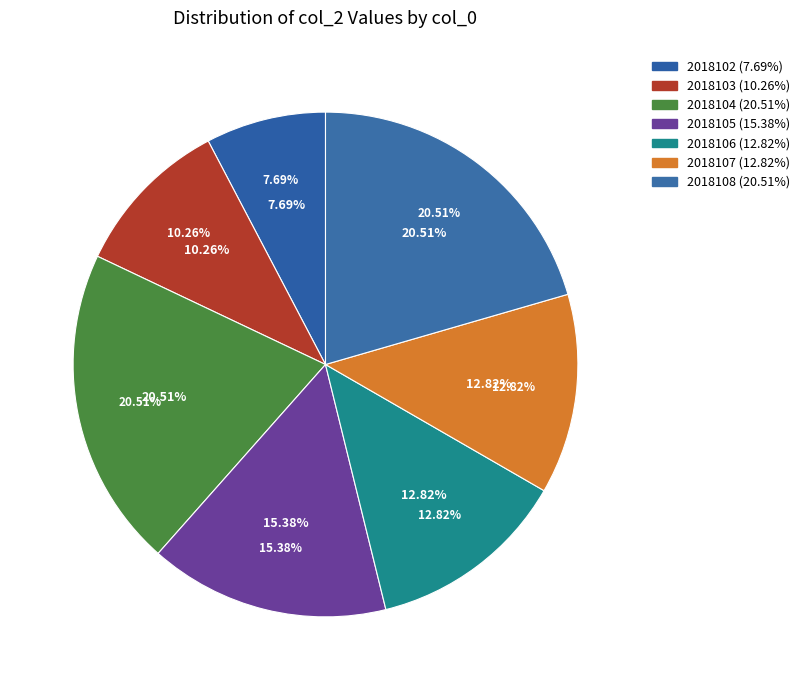

What is the change in value from 2018104 to 2018106?

-3